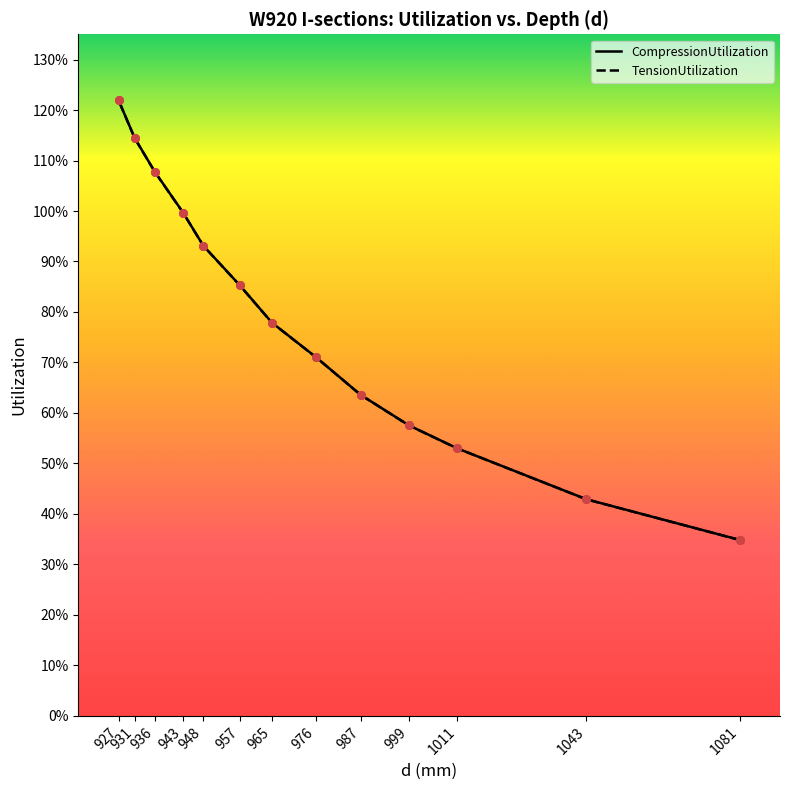

What are all the series names shown in the legend?

CompressionUtilization, TensionUtilization